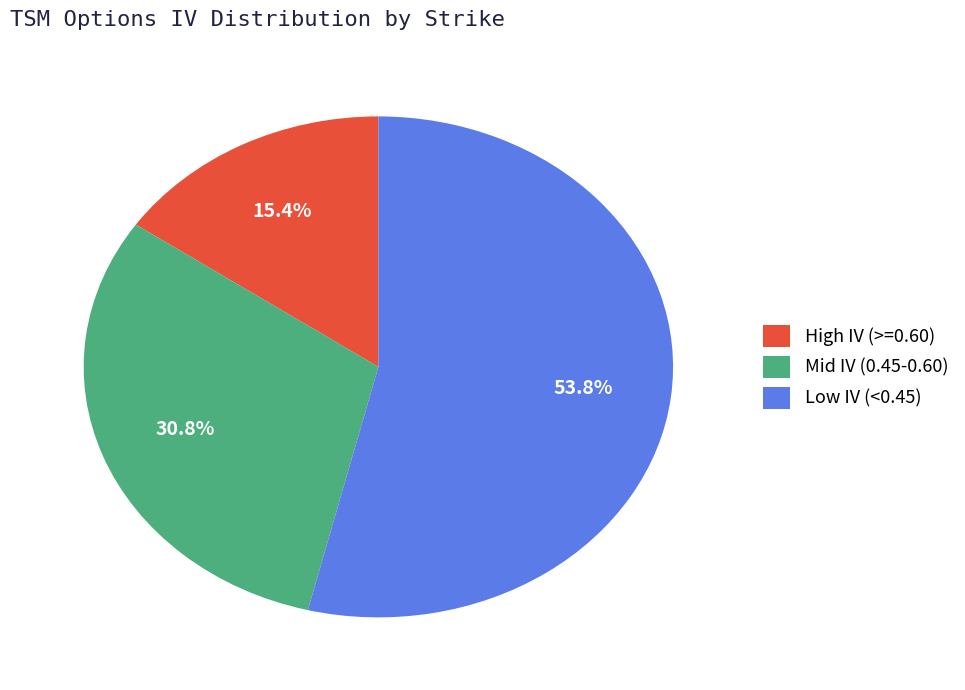

Rank the categories by value from lowest to highest.

High IV (>=0.60), Mid IV (0.45-0.60), Low IV (<0.45)